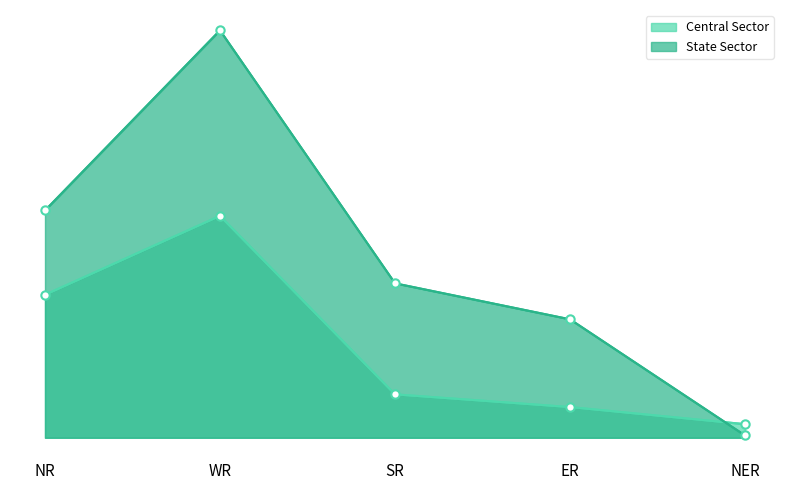

Which series has the widest spread of values?

State Sector